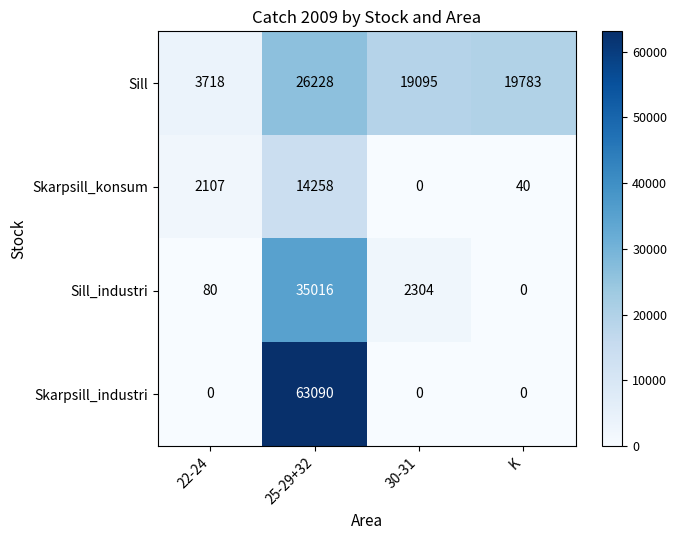

Which label corresponds to the largest value in the chart?

25-29+32